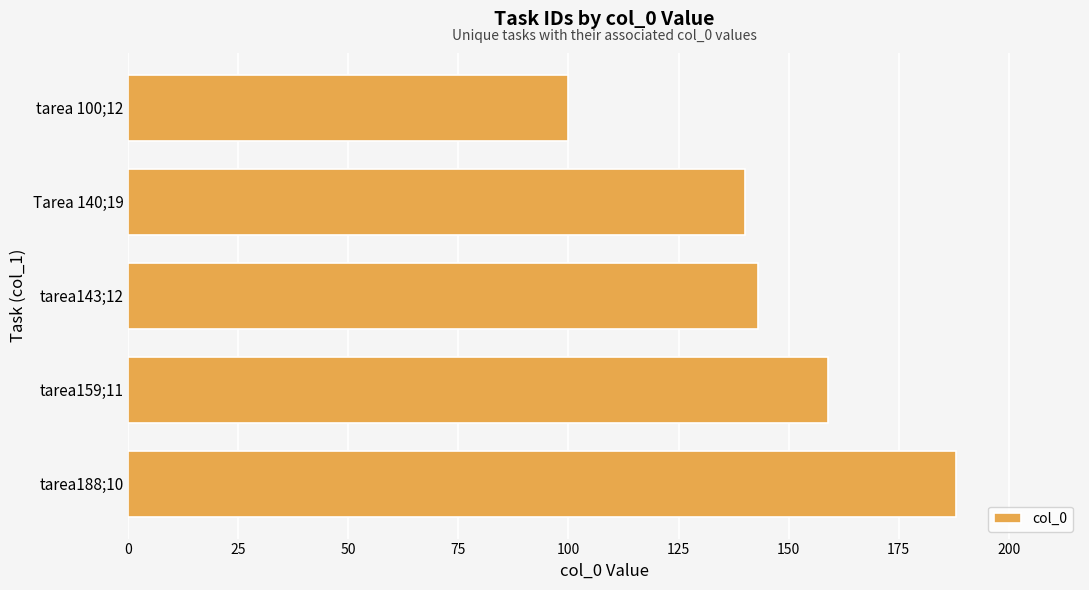

Reading bottom to top, what are all the values shown in this chart?

tarea188;10=188	tarea159;11=159	tarea143;12=143	Tarea 140;19=140	tarea 100;12=100